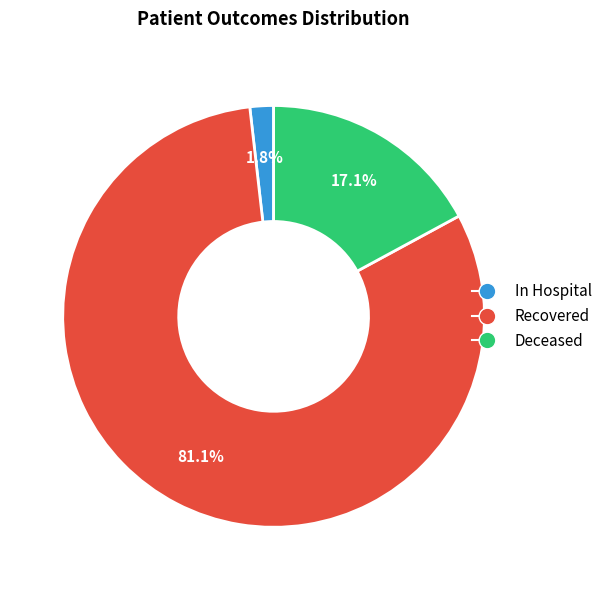

Is there a majority slice in this chart?

Yes